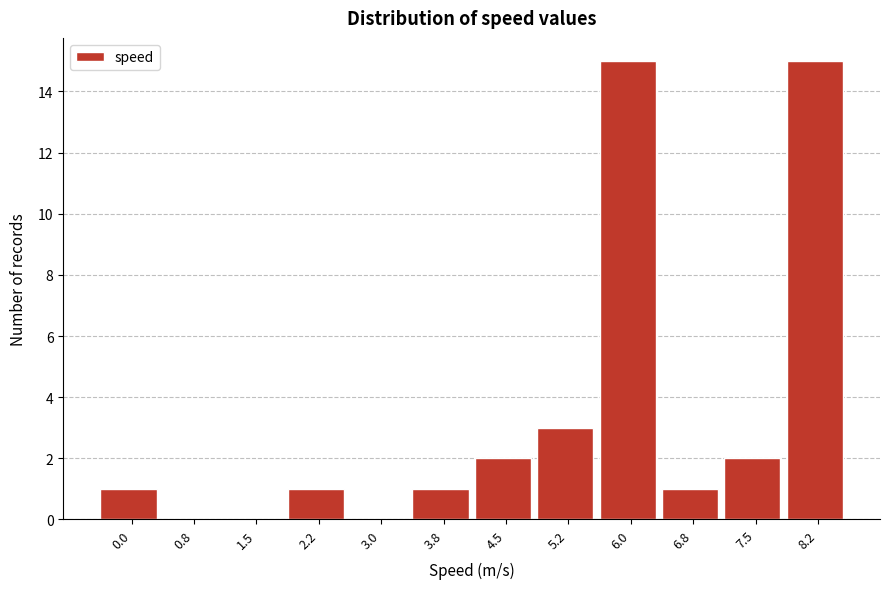

Reading left to right, list all the values displayed in this chart.

0.0=1	0.8=0	1.5=0	2.2=1	3.0=0	3.8=1	4.5=2	5.2=3	6.0=15	6.8=1	7.5=2	8.2=15